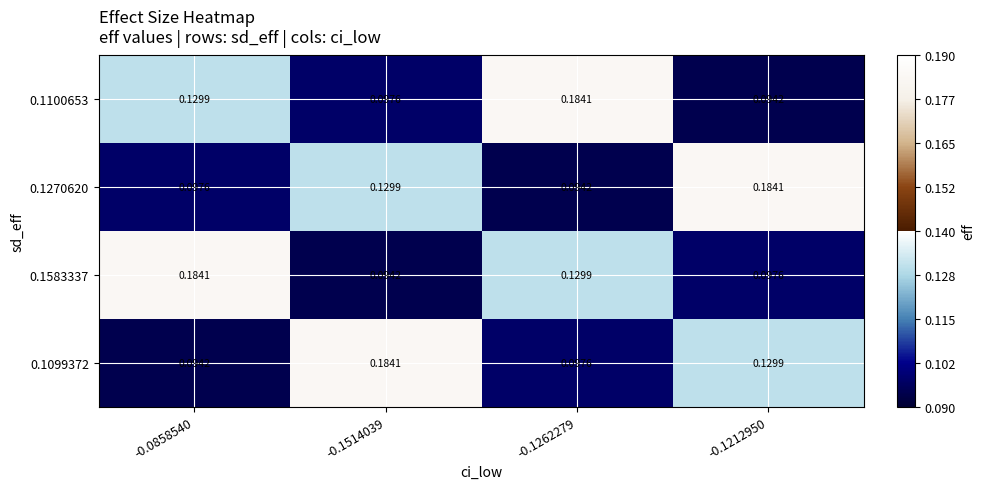

Is the value of 0.1099372 at -0.1262279 greater than the value of 0.1100653 at -0.1212950?

Yes